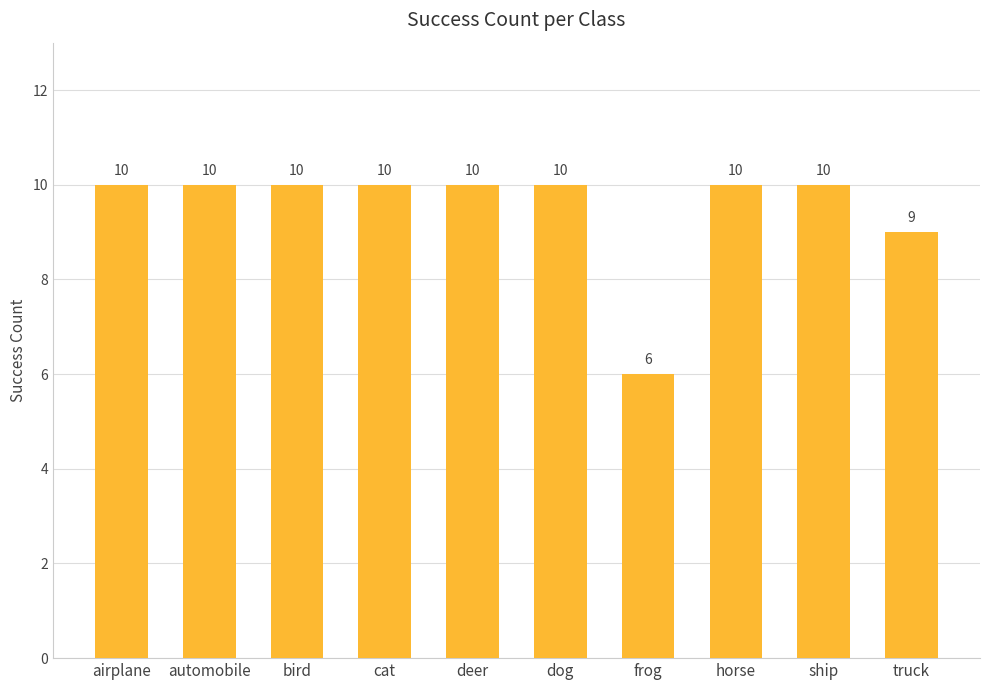

Reading left to right, list all the values displayed in this chart.

airplane=10	automobile=10	bird=10	cat=10	deer=10	dog=10	frog=6	horse=10	ship=10	truck=9